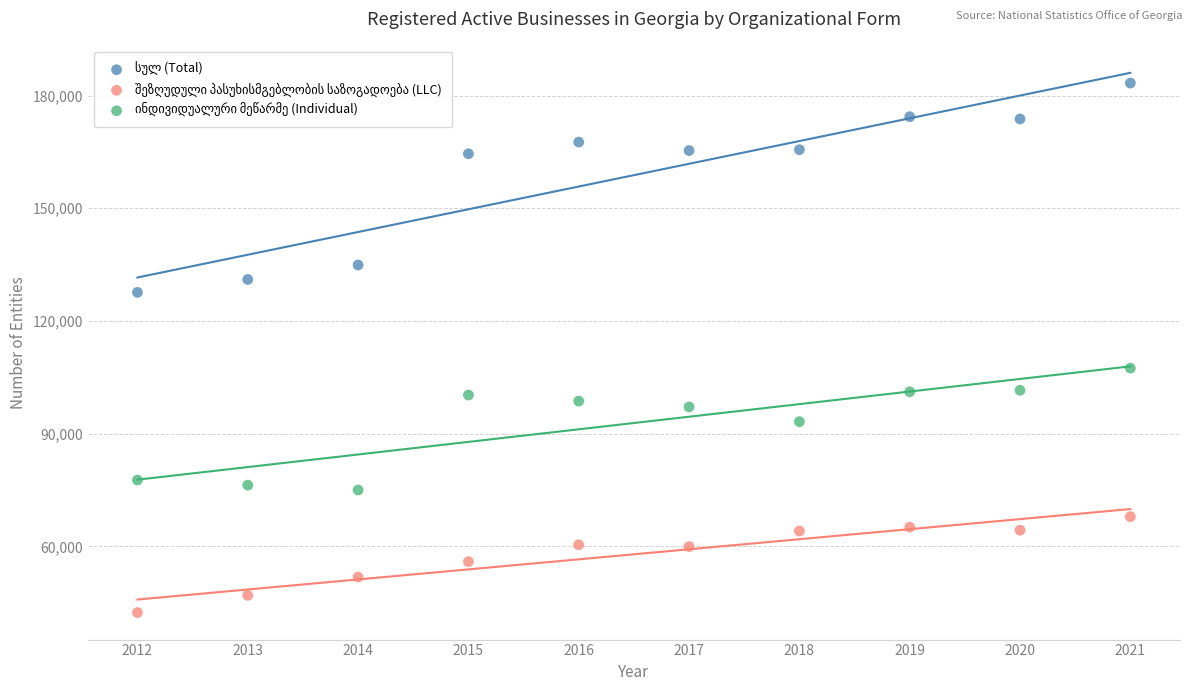

Across all data points, what is the range of X values (max minus min)?

9